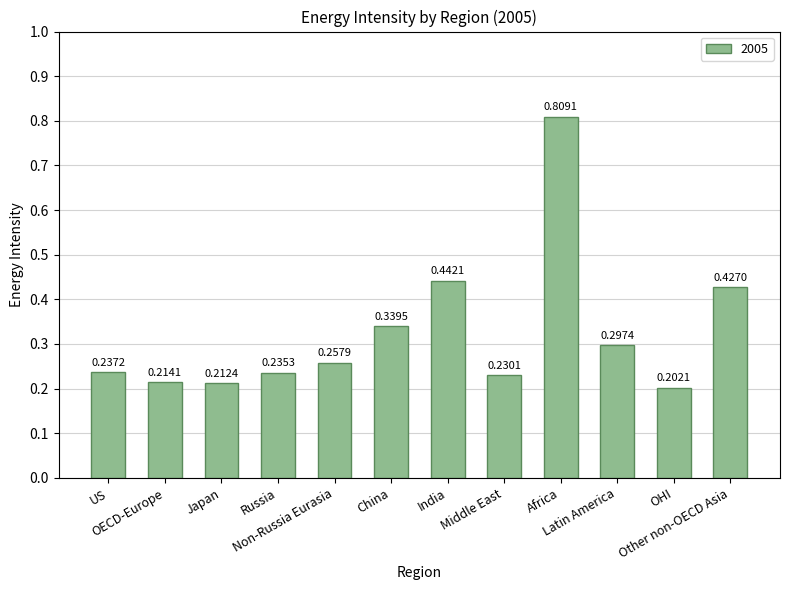

What is the difference between the maximum and minimum values?

0.6